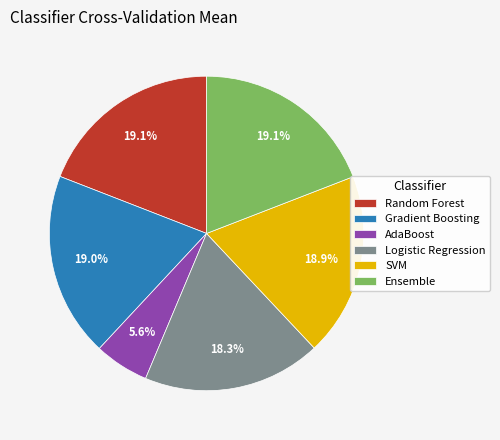

How many slices are in this pie chart?

6